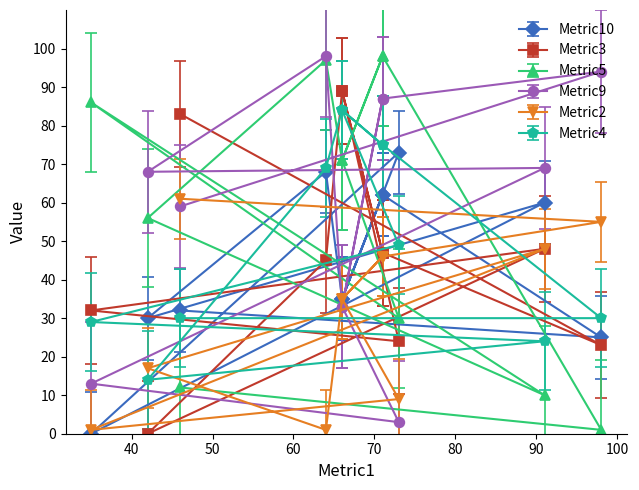

The Metric4 series shows 114 at 66. True or false?

False